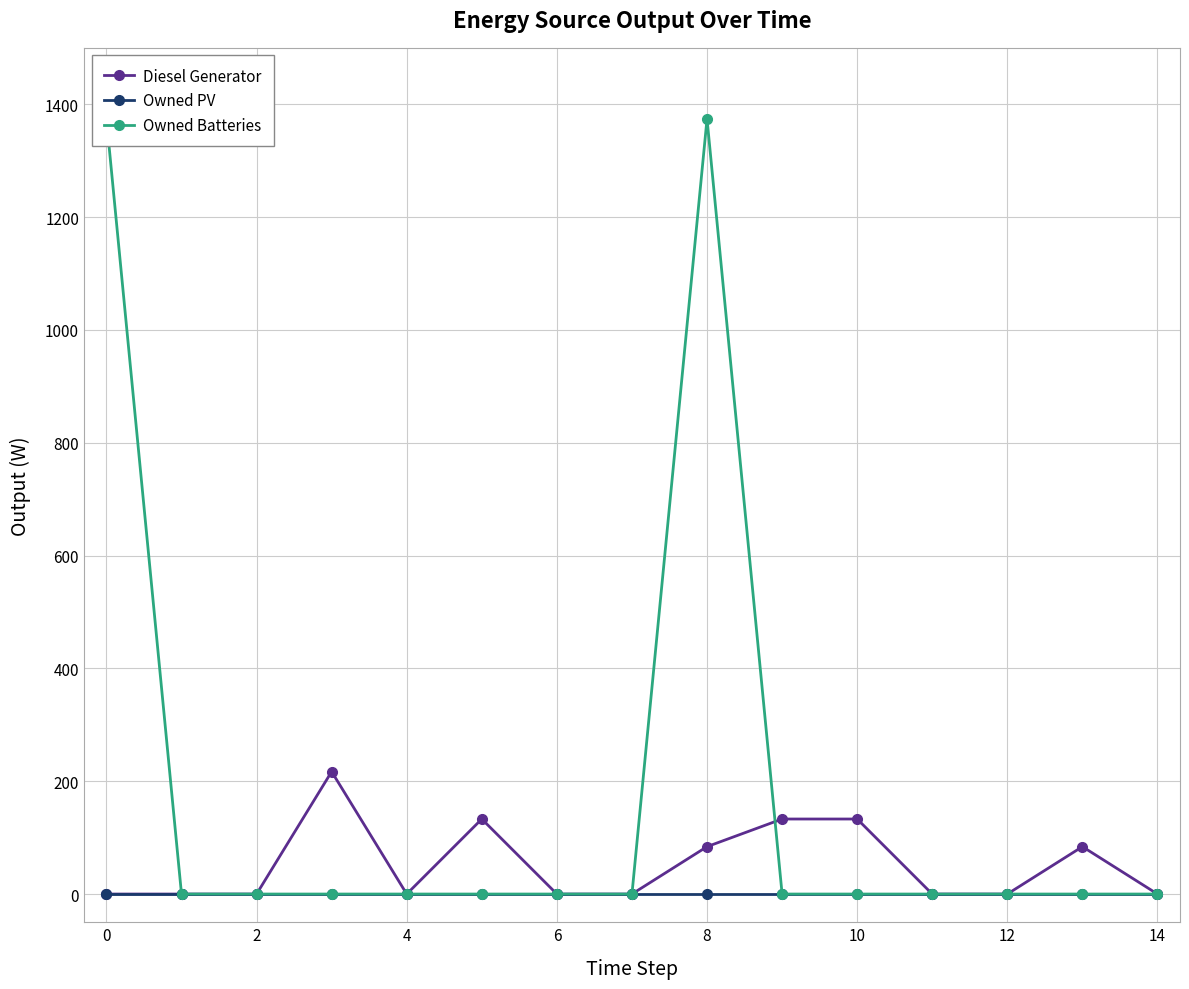

How many categories are shown in the chart?

15